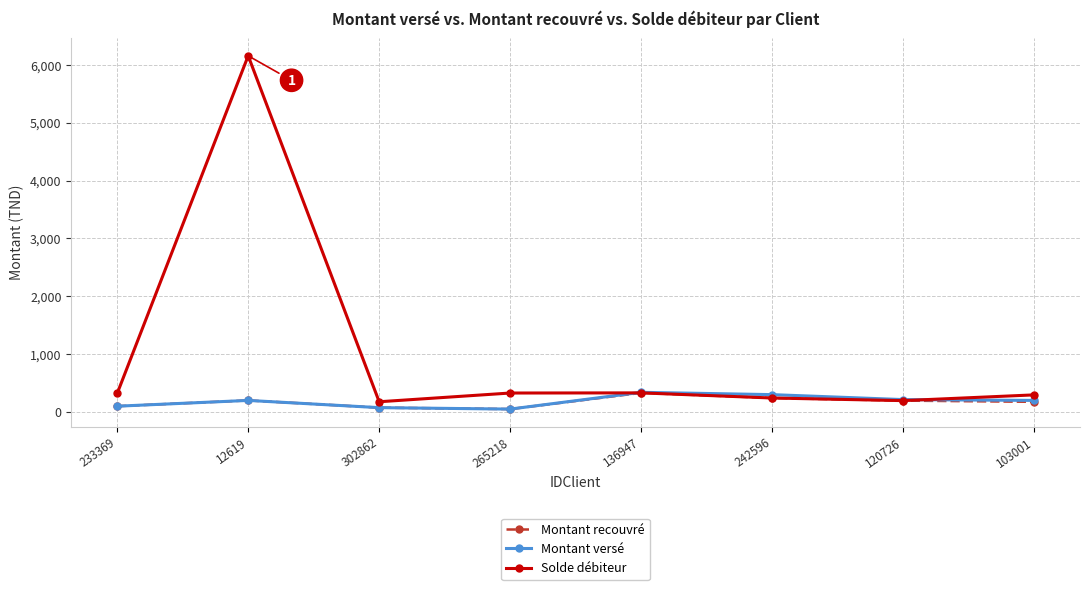

Which series has the largest total across all categories?

Solde débiteur